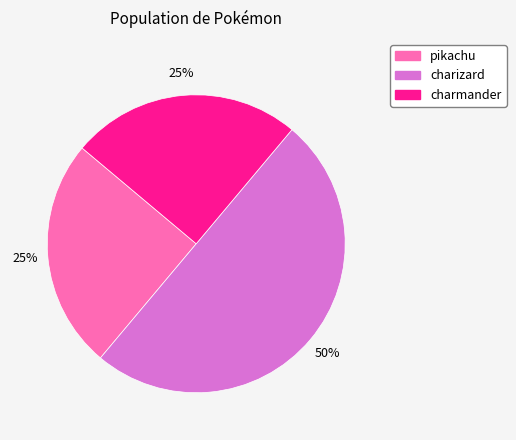

The pikachu slice represents 25% of the pie. True or false?

True